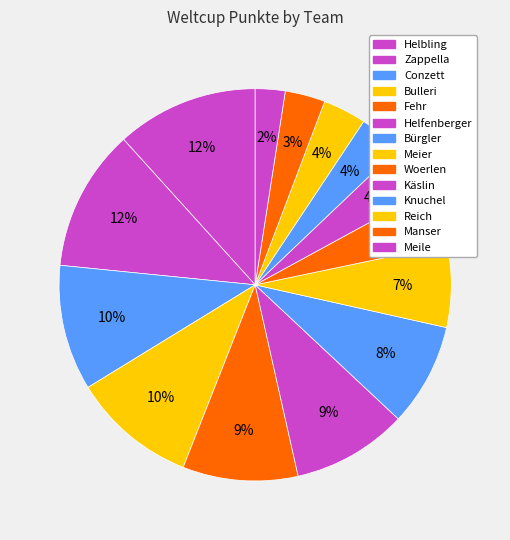

Count the number of slices in the pie.

14